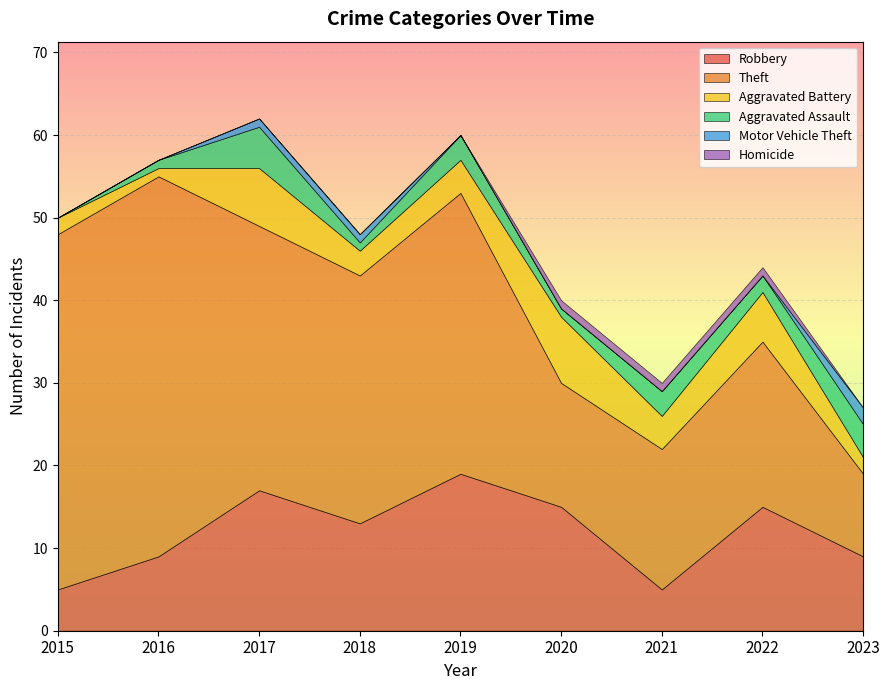

What is the average value of the Robbery series?

12